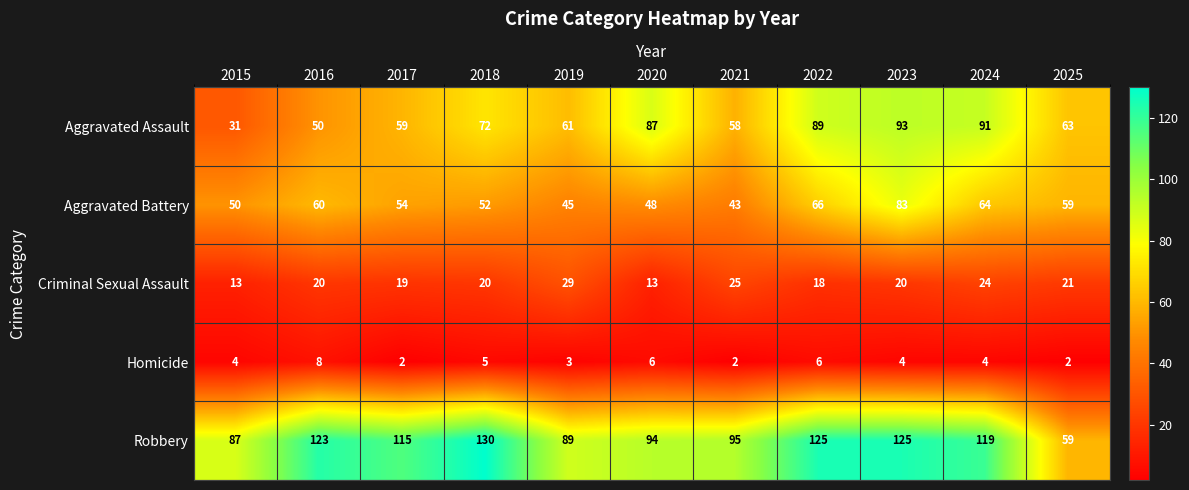

The Homicide series shows 4 at 2021. True or false?

False